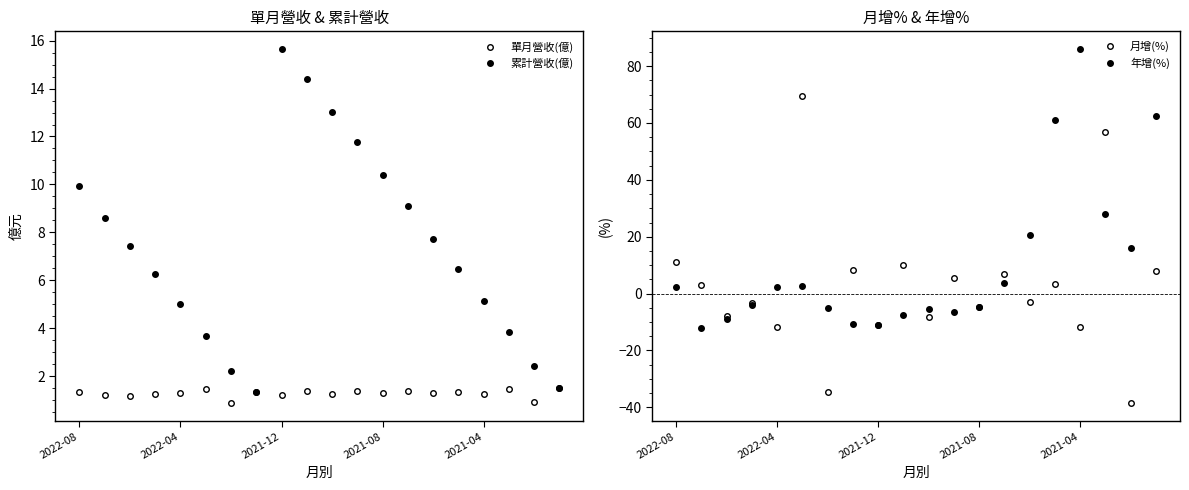

Does the chart have visible grid lines?

No